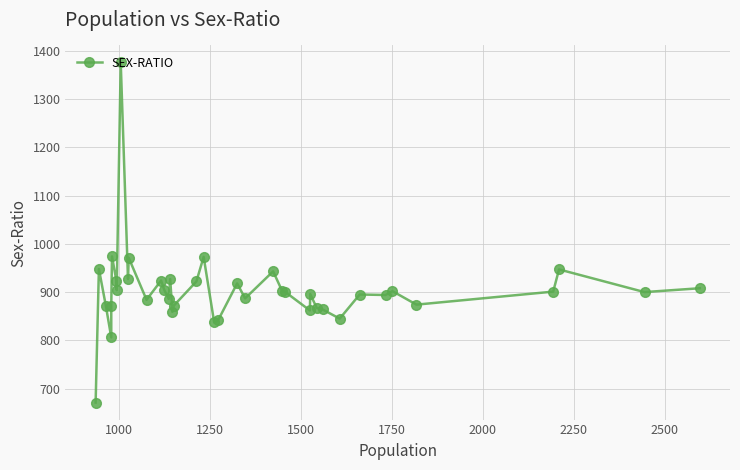

The chart shows a value of 1360 at 28. True or false?

False